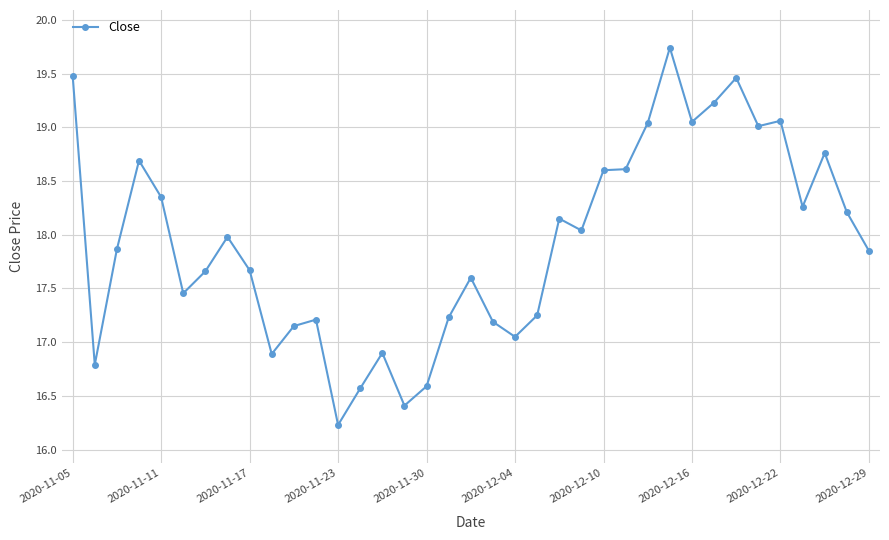

What is the value of the 31st point from the left?

19.5